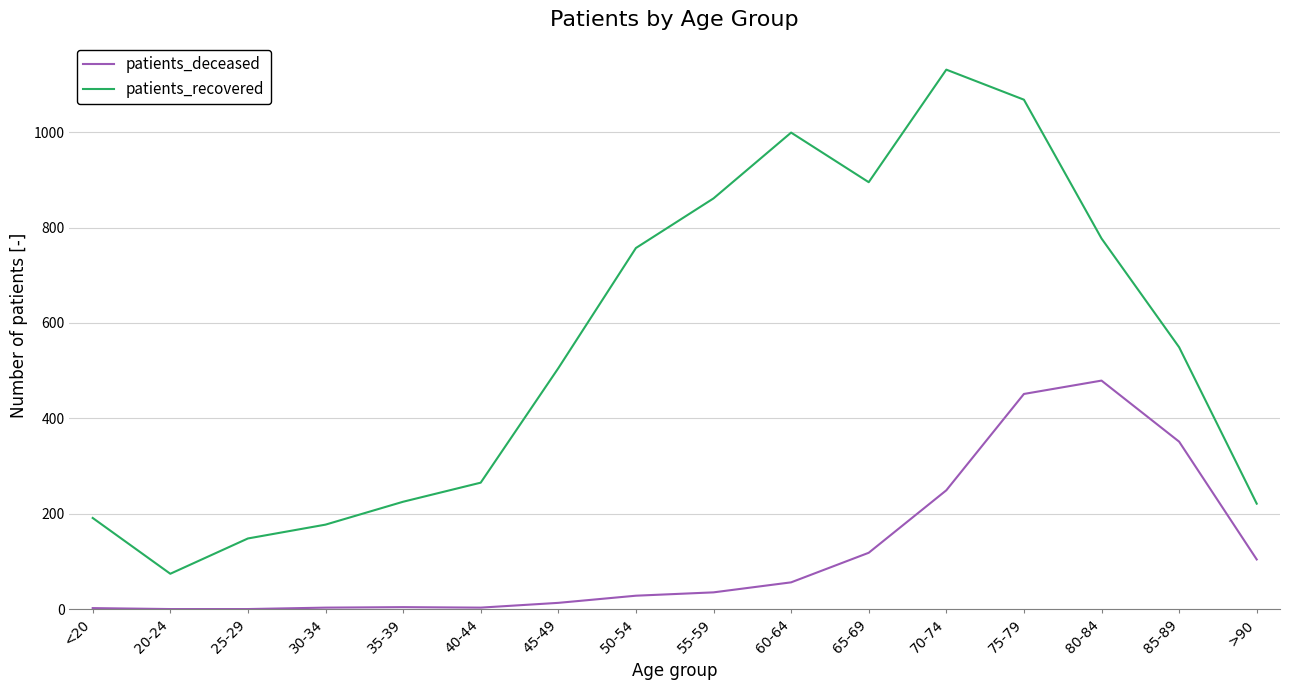

Rank the series at 65-69 from lowest to highest value.

patients_deceased, patients_recovered